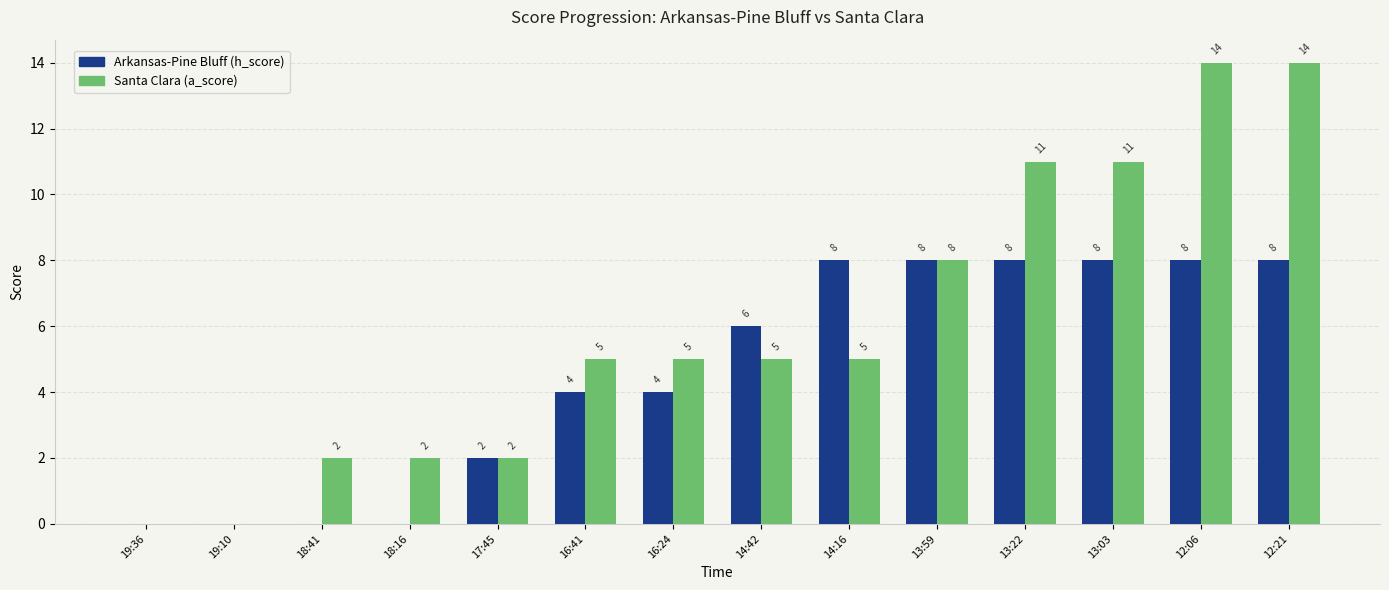

How many positive values does the Santa Clara (a_score) series have?

12